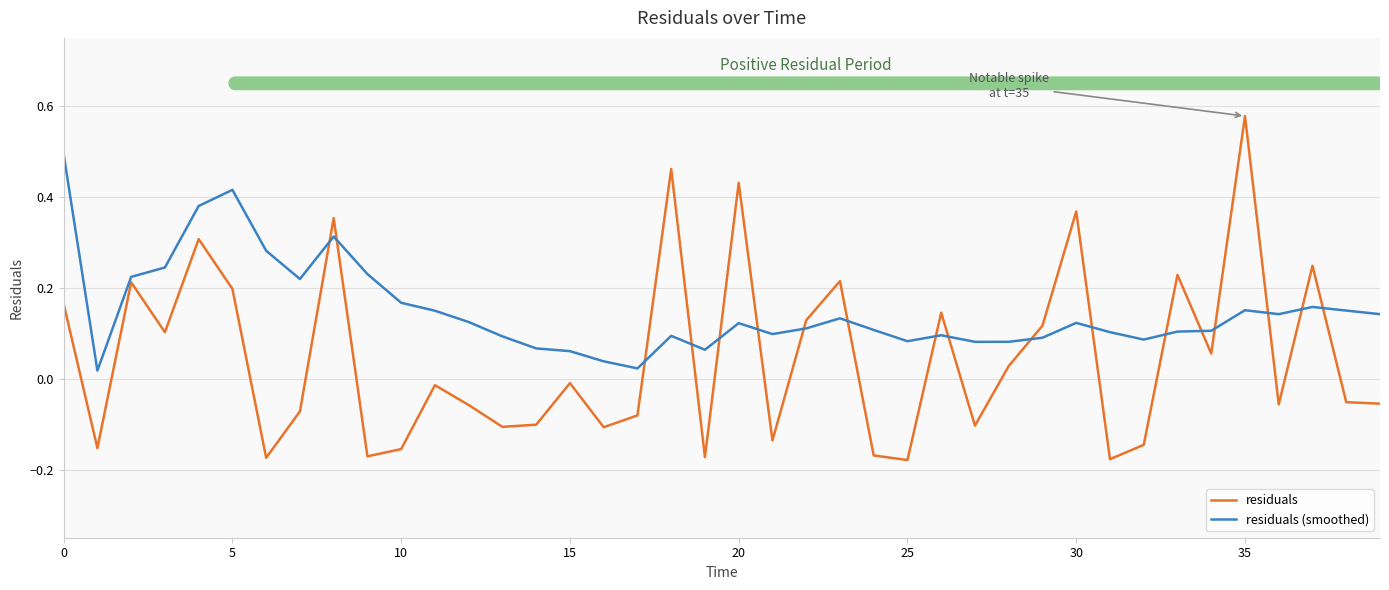

Rank the series by their maximum value, from highest to lowest.

residuals, residuals (smoothed)